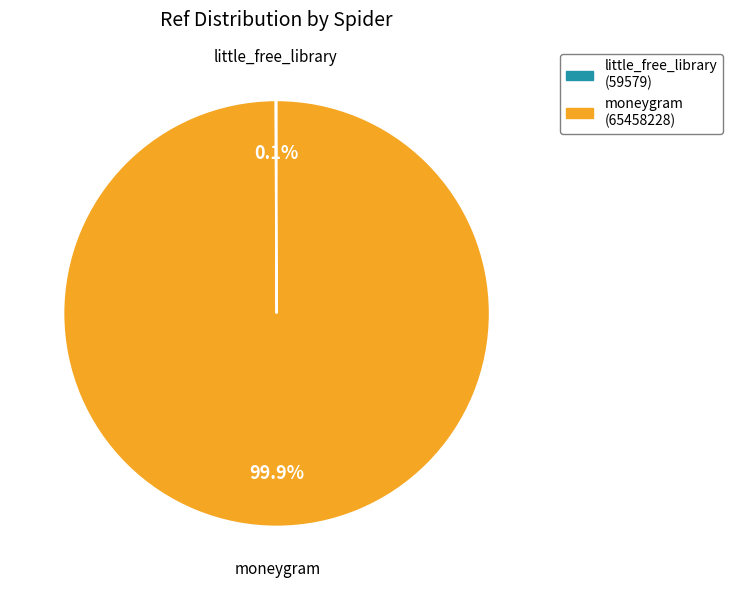

To the nearest percent, what percentage of the pie is moneygram?

100%